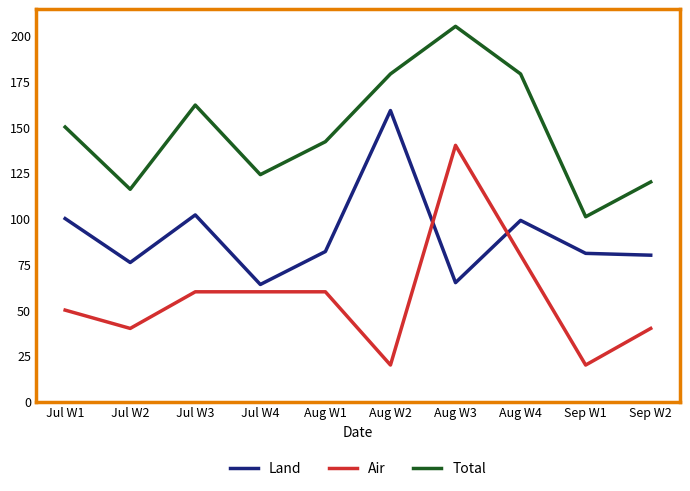

What are all the series names shown in the legend?

Land, Air, Total